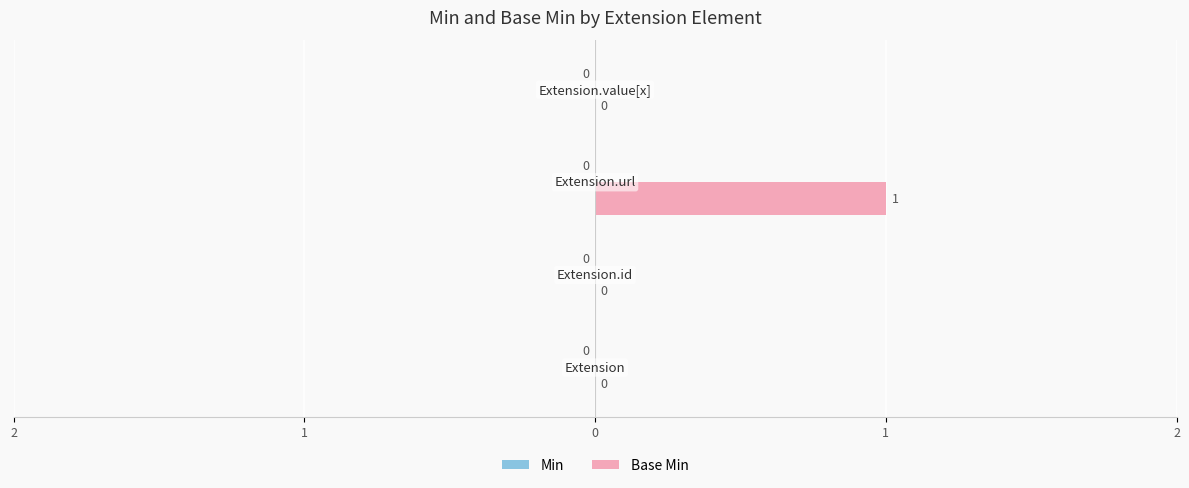

Are the bars horizontal?

Yes